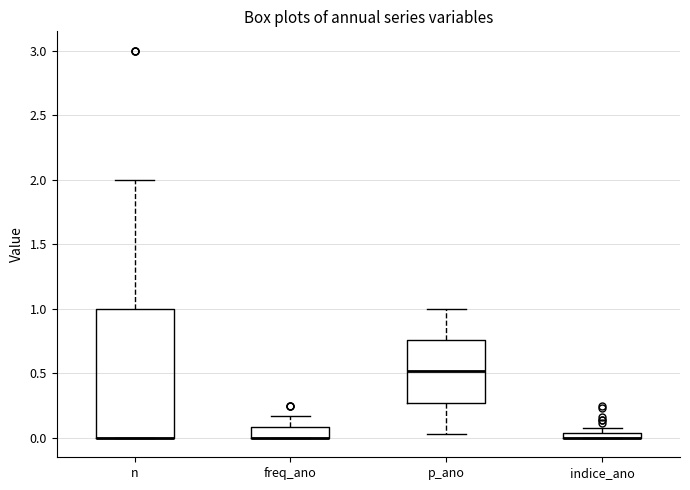

Where is the lower edge of the box for freq_ano on the y-axis? The values are not printed on the chart, so give them approximately, as read against the axis.

0.00